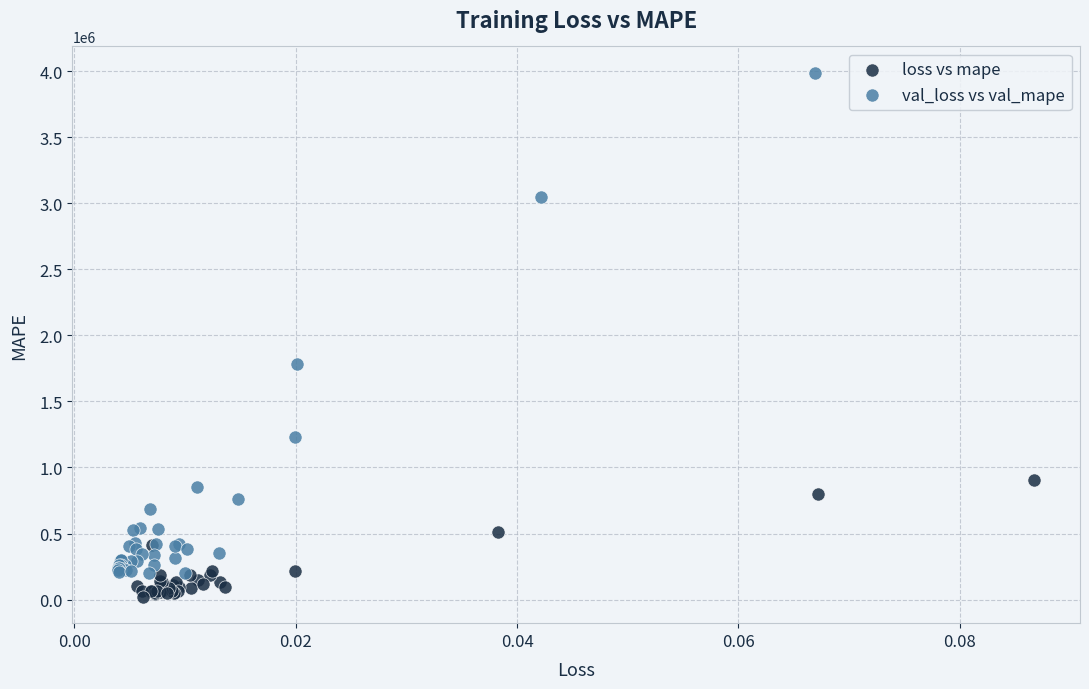

What are all the series names shown in the legend?

loss vs mape, val_loss vs val_mape